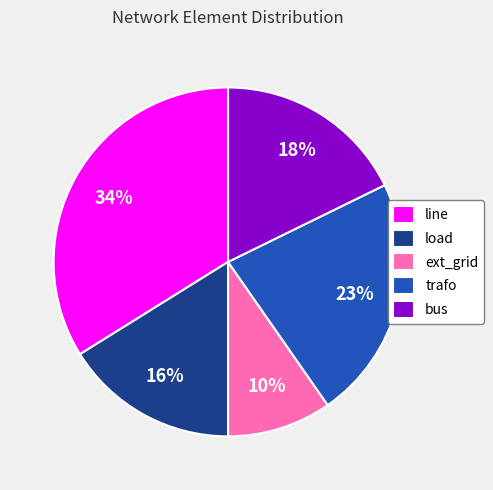

Which slice is the smallest?

ext_grid